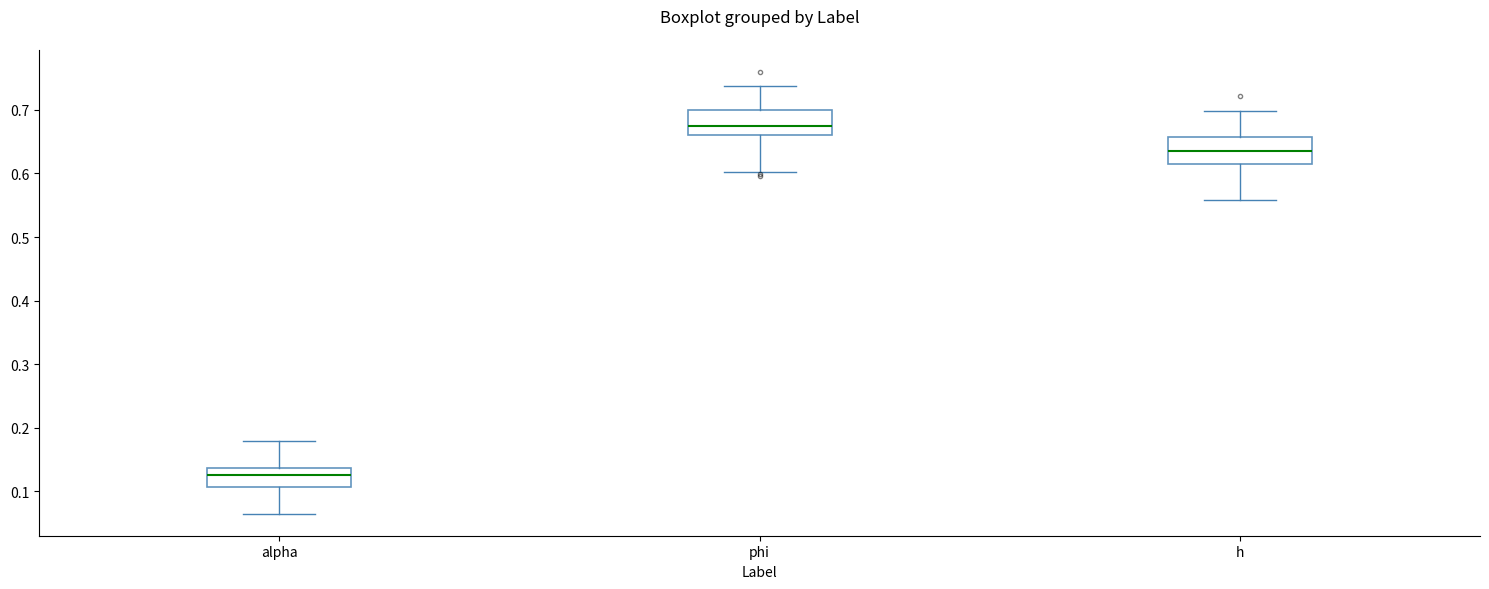

Which box has the highest median line?

phi